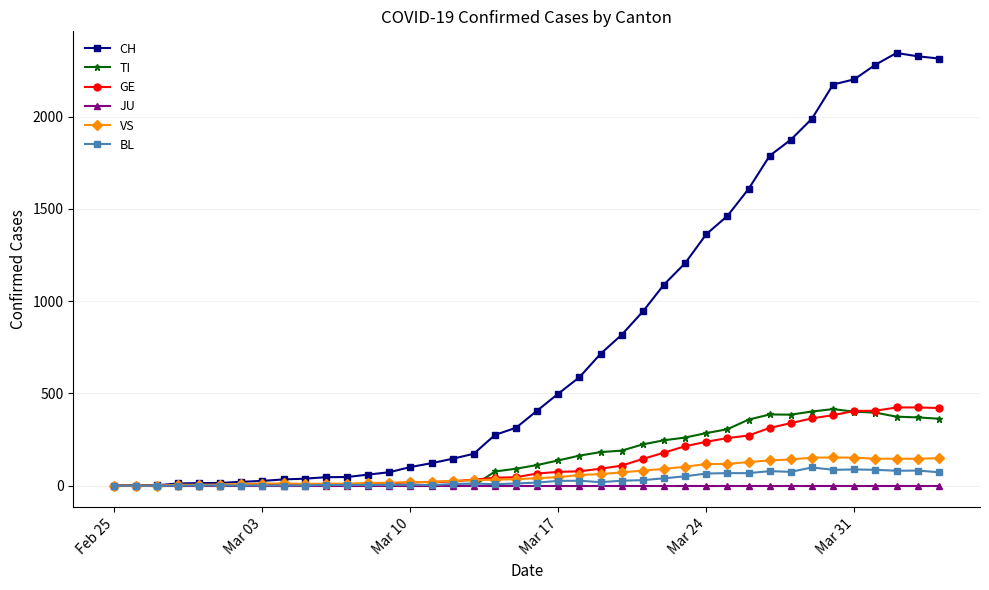

Which series has the widest spread of values?

CH